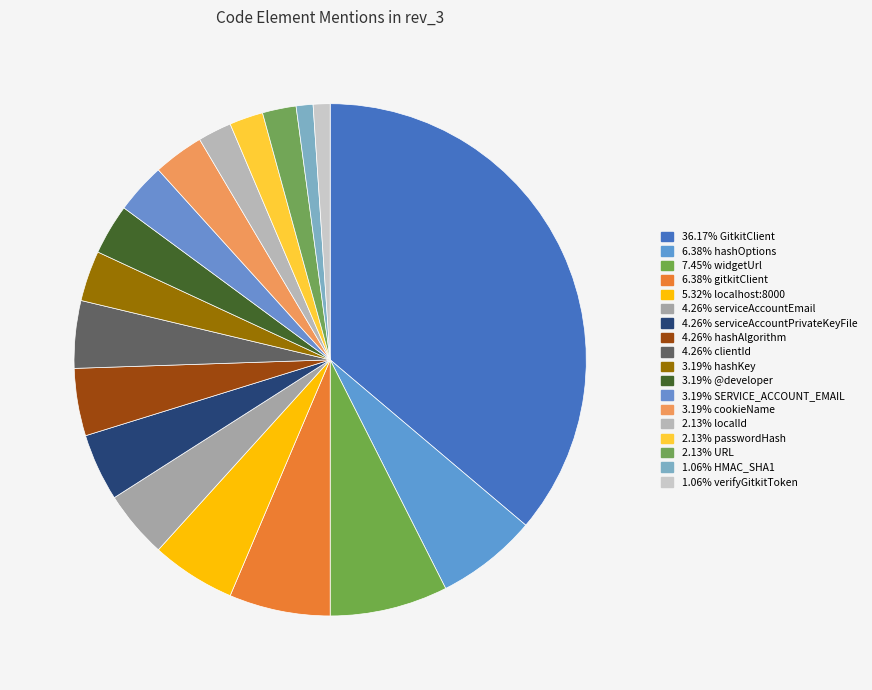

Is there a majority slice in this chart?

No